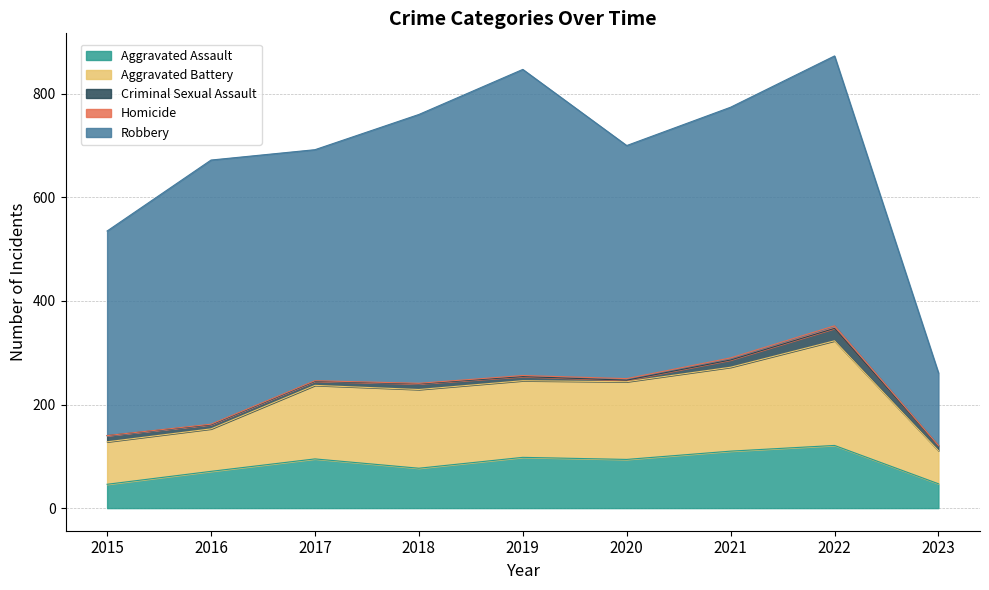

What is the total value across all series at 2022?

873